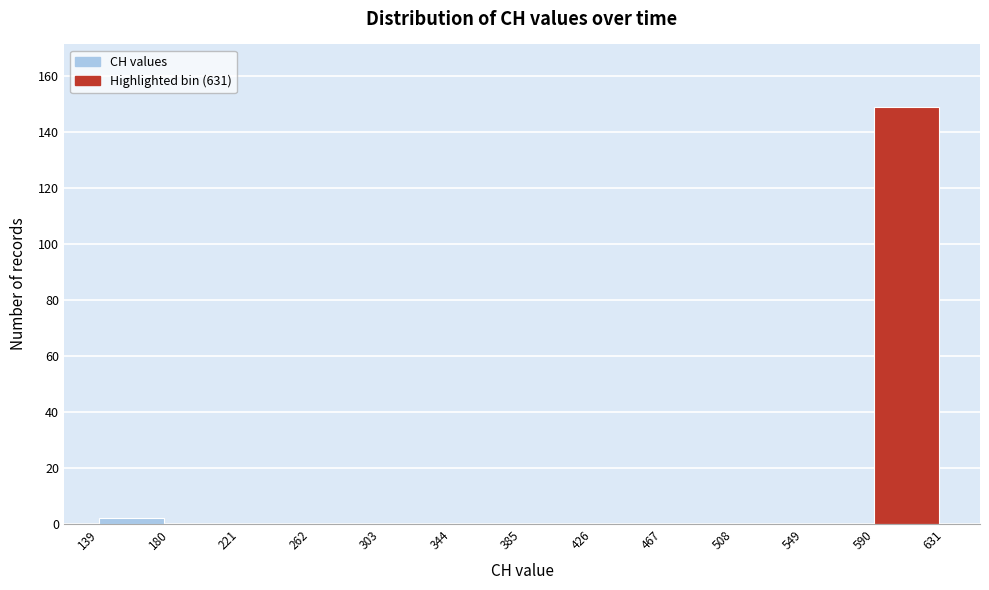

Over which range of the x-axis is the bar tallest?

590 to 631